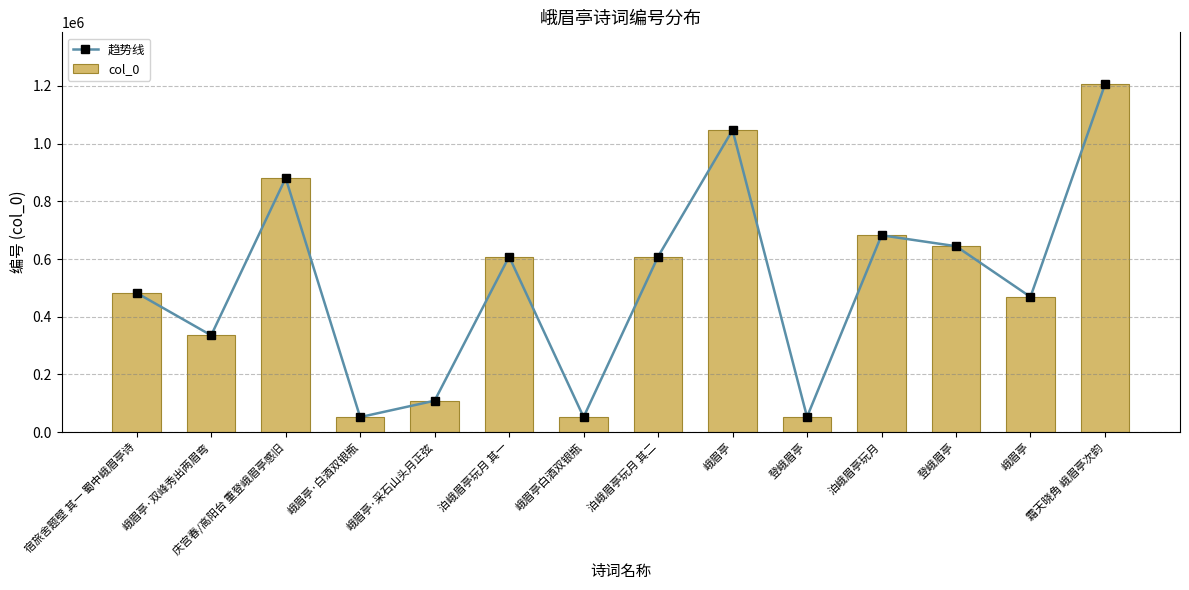

Is it true that col_0 equals 546291 at 峨眉亭·双峰秀出两眉弯?

False